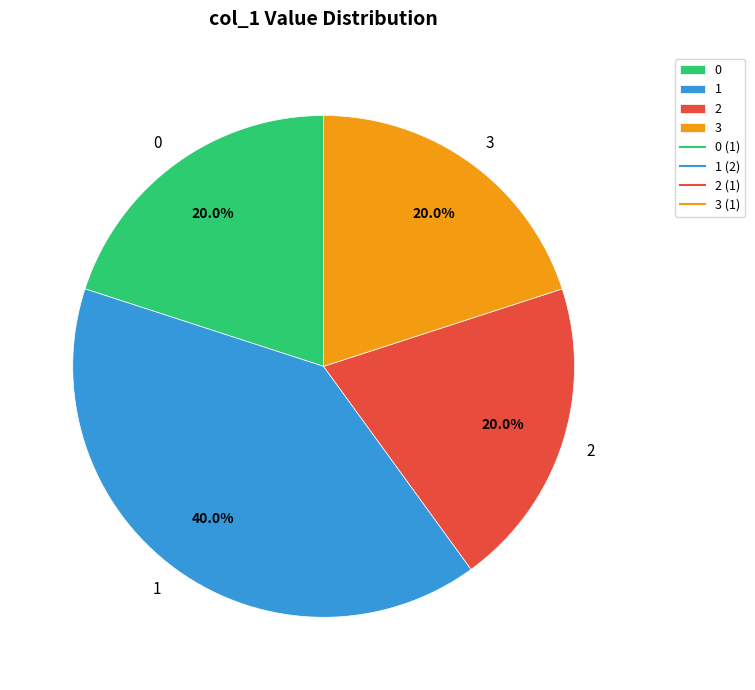

Is it true that 1 is 32% of the pie?

False